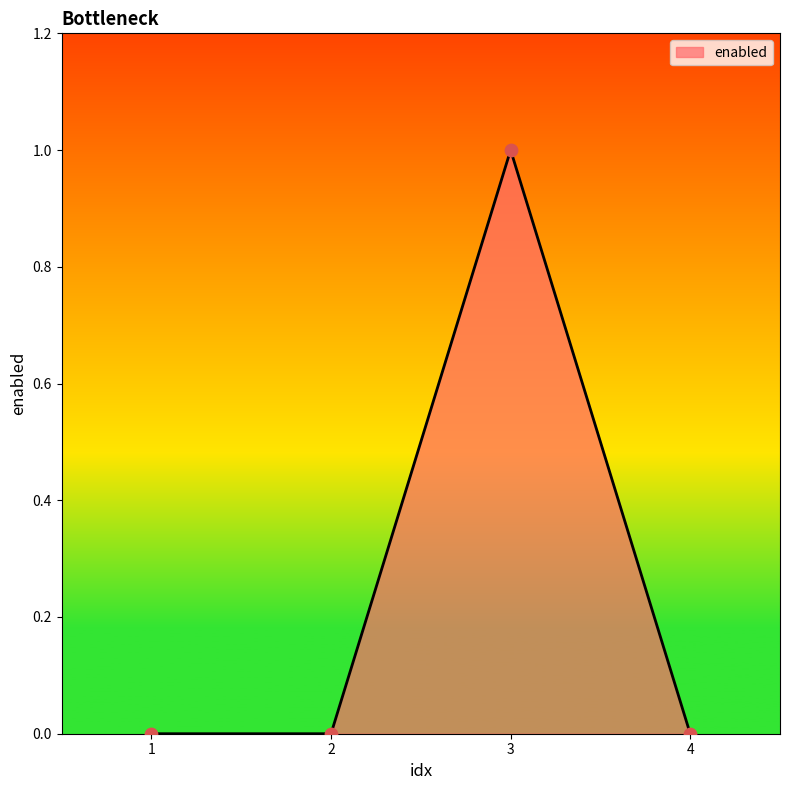

What is the change in value from 2 to 3?

+1